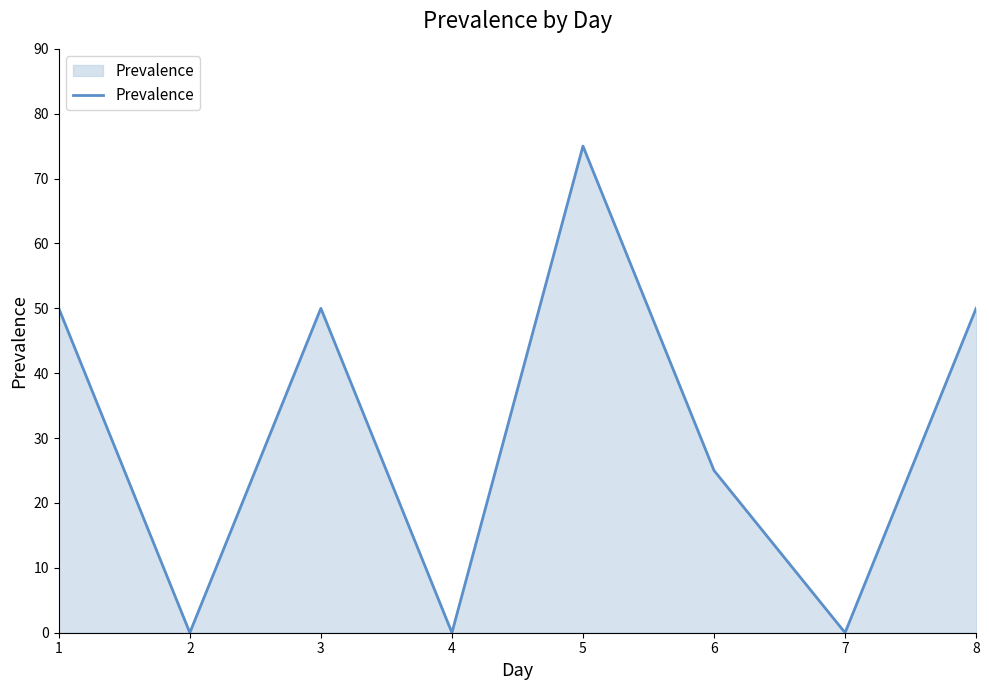

What is the sum of all values?

250